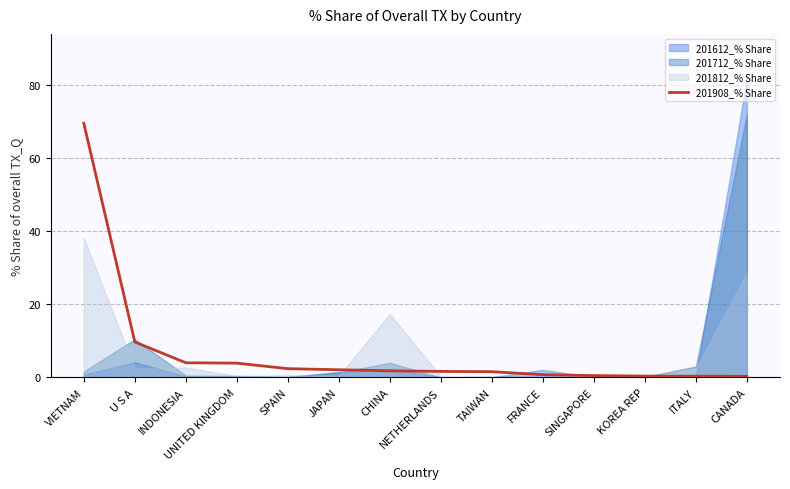

Read the value at SINGAPORE.

0.5